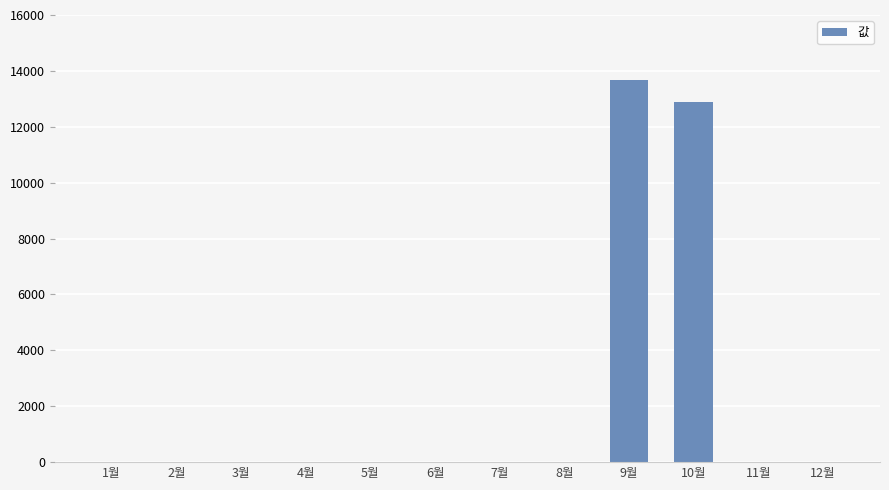

Which label corresponds to the largest value in the chart?

9월